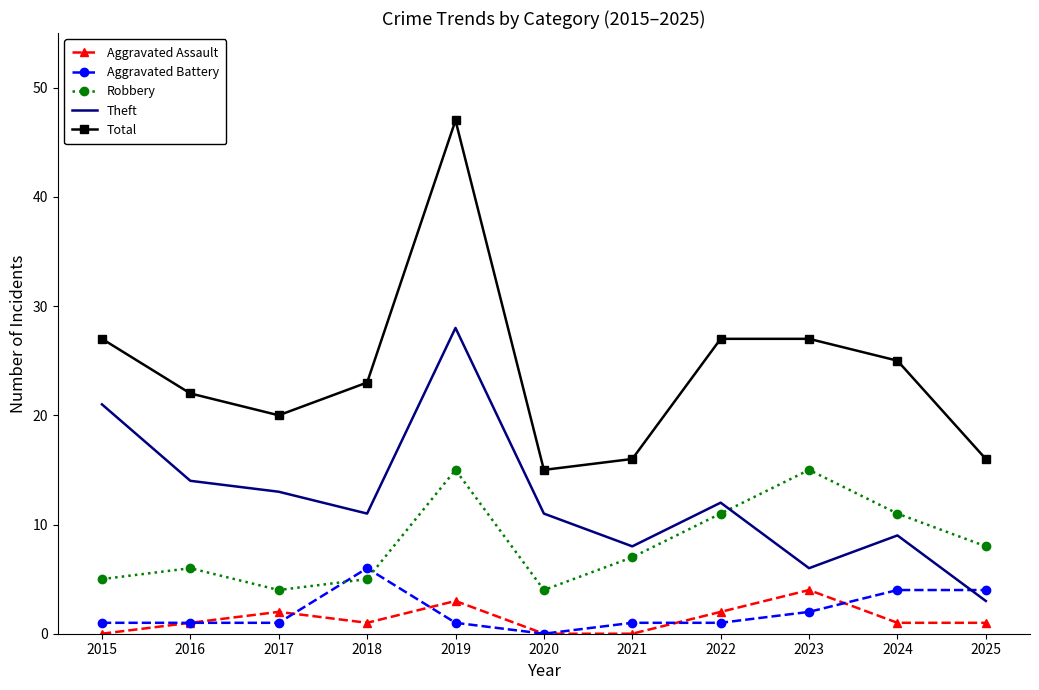

What is the difference between the highest and lowest values at 2024?

24